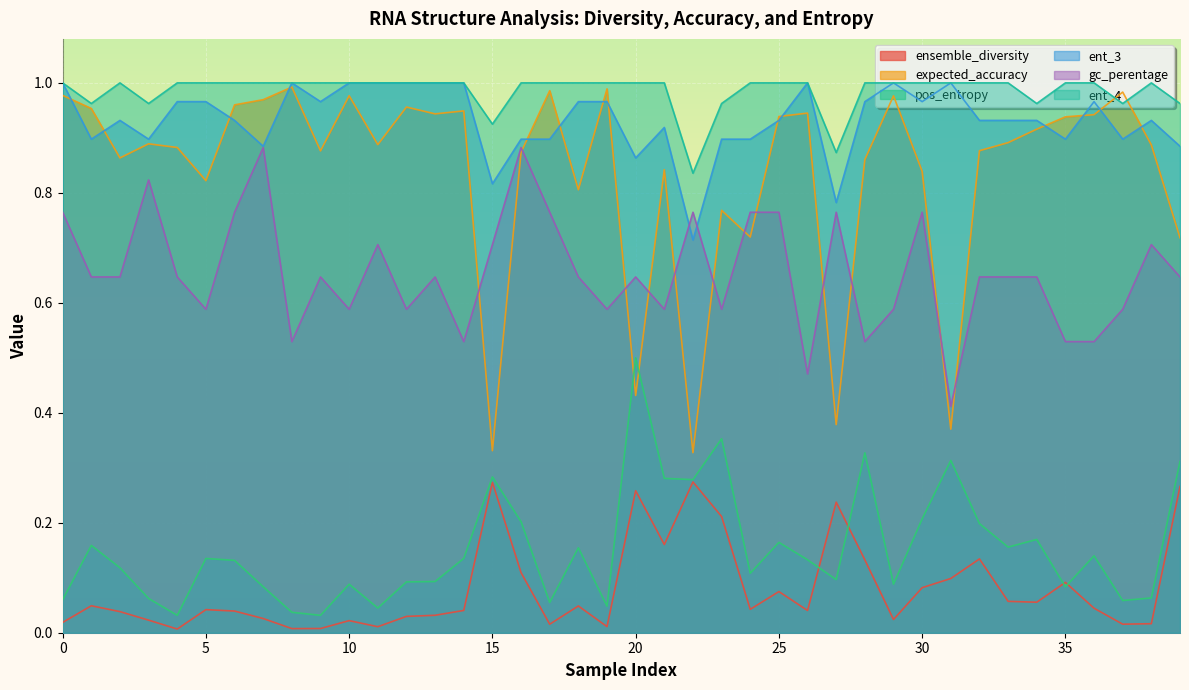

What is the greatest value displayed?

1.0